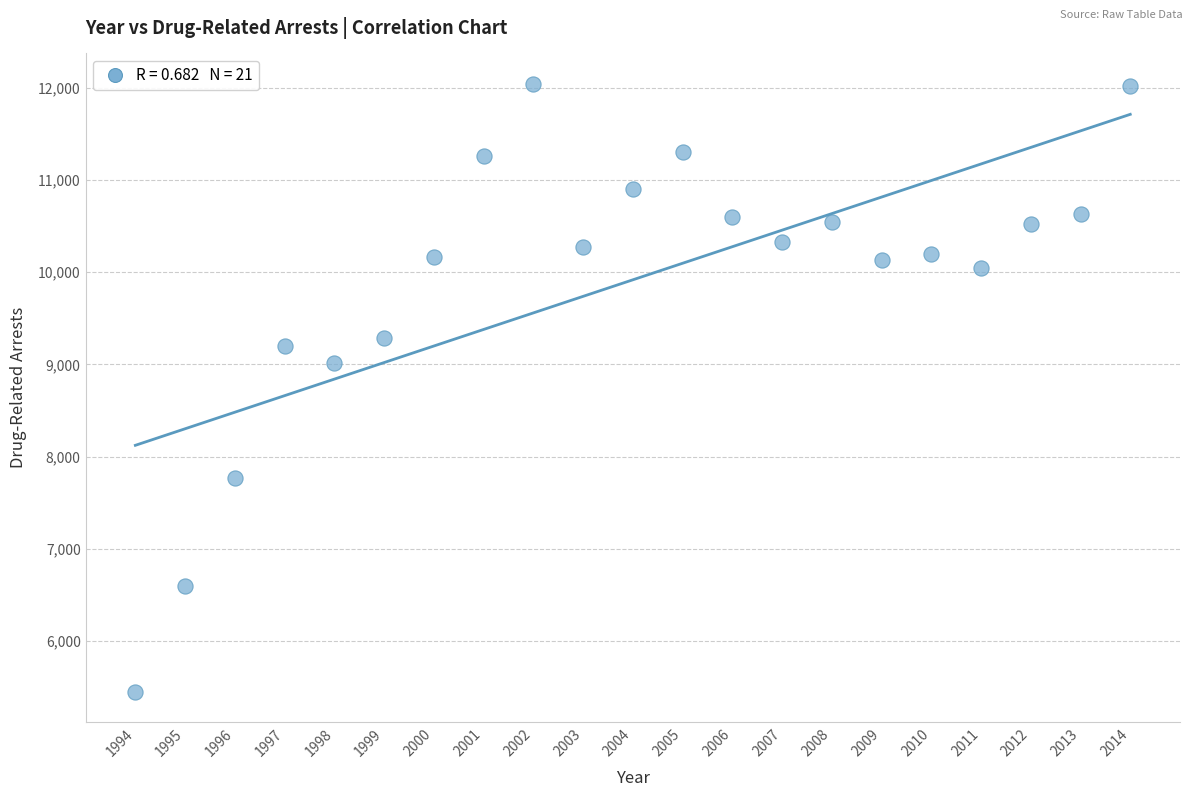

What Y value in the scatter plot is closest to 8747?

9014